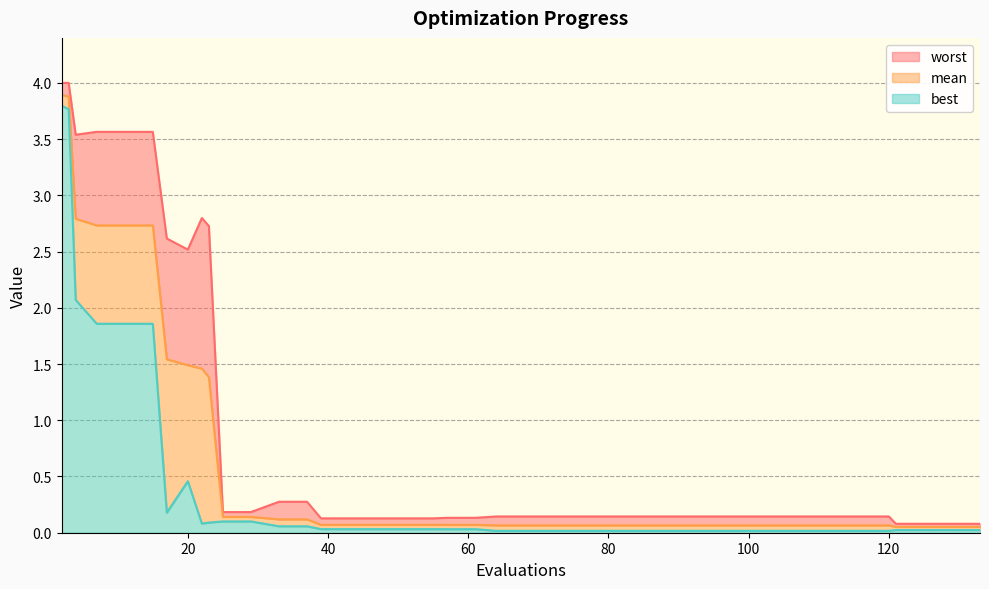

Does the chart have visible grid lines?

Yes